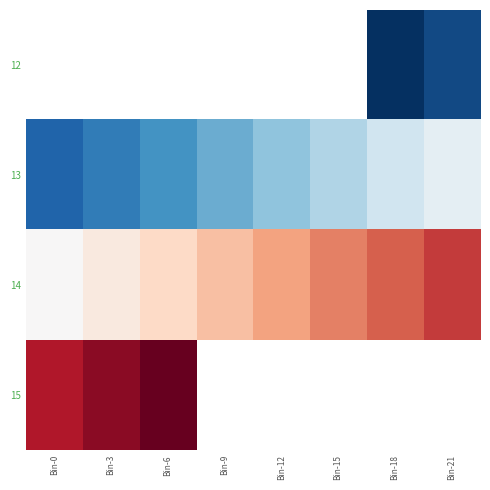

The 14 series shows 14081.3 at Bin-0. True or false?

False